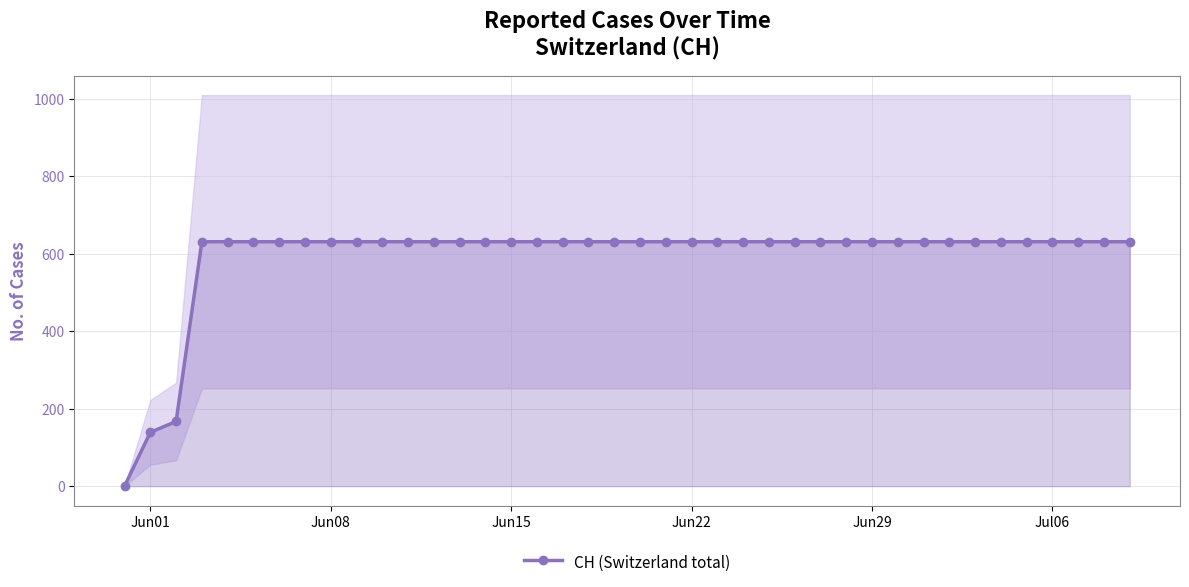

What is the value of the 18th point from the left?

631